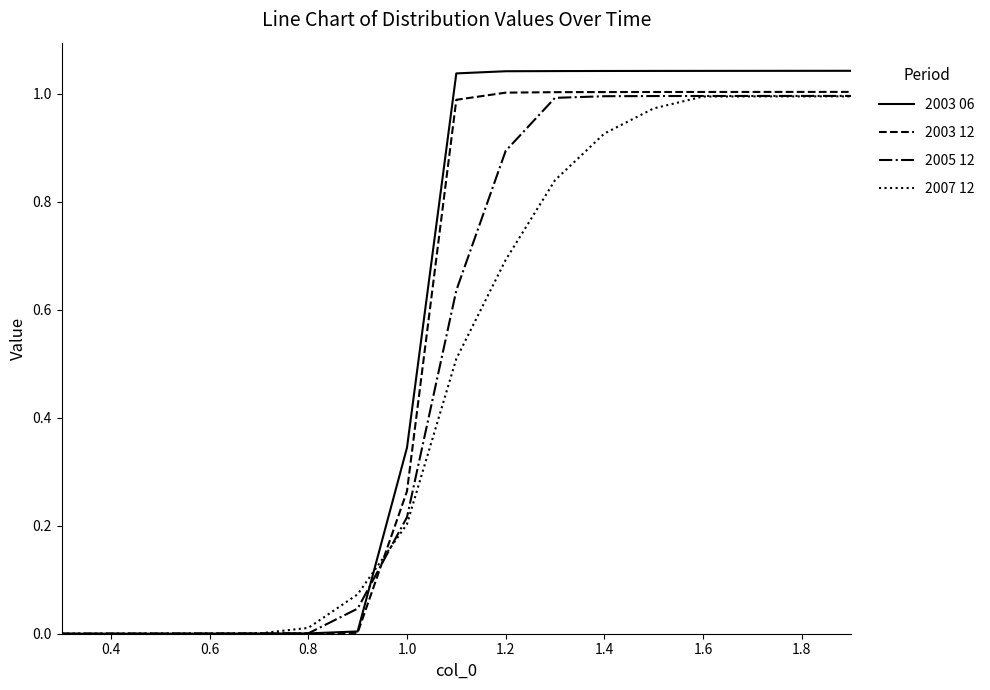

Which series has the largest range (max minus min)?

2003 06